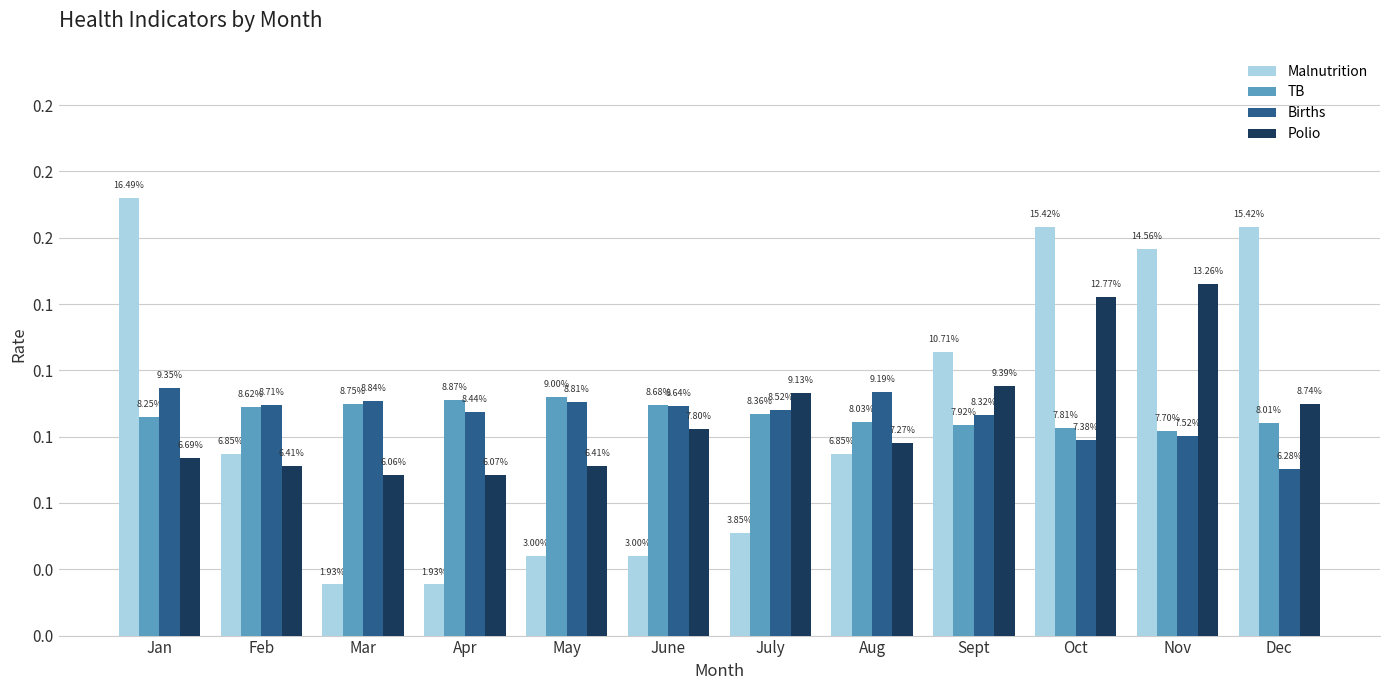

The Births series shows 0.1 at Apr. True or false?

False